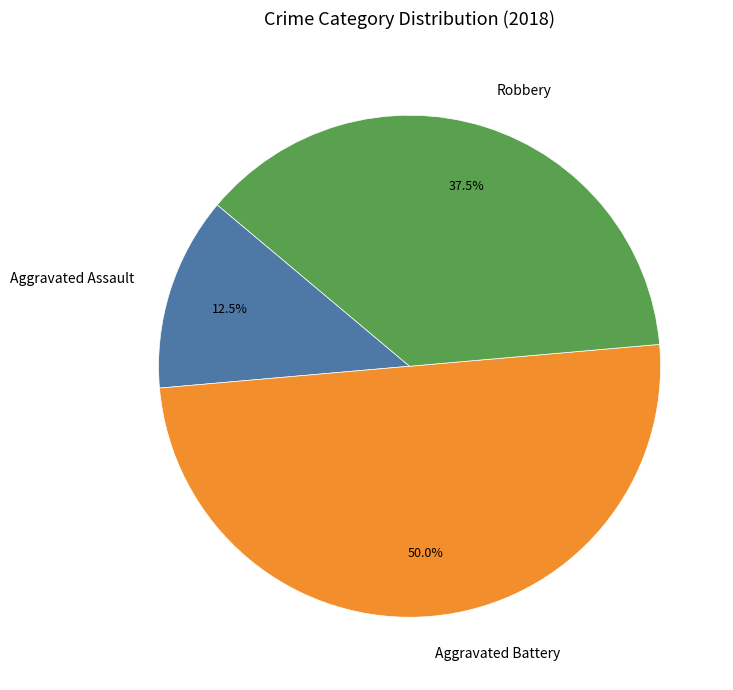

How much of the chart is everything except Aggravated Battery?

50.0%